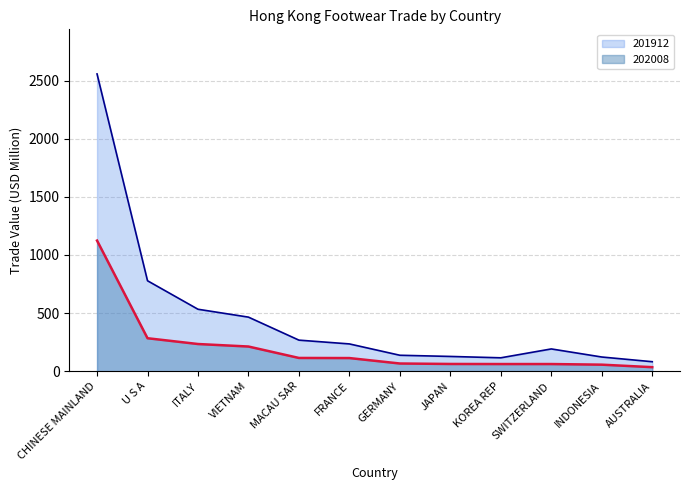

Which has a higher value, VIETNAM or KOREA REP?

VIETNAM